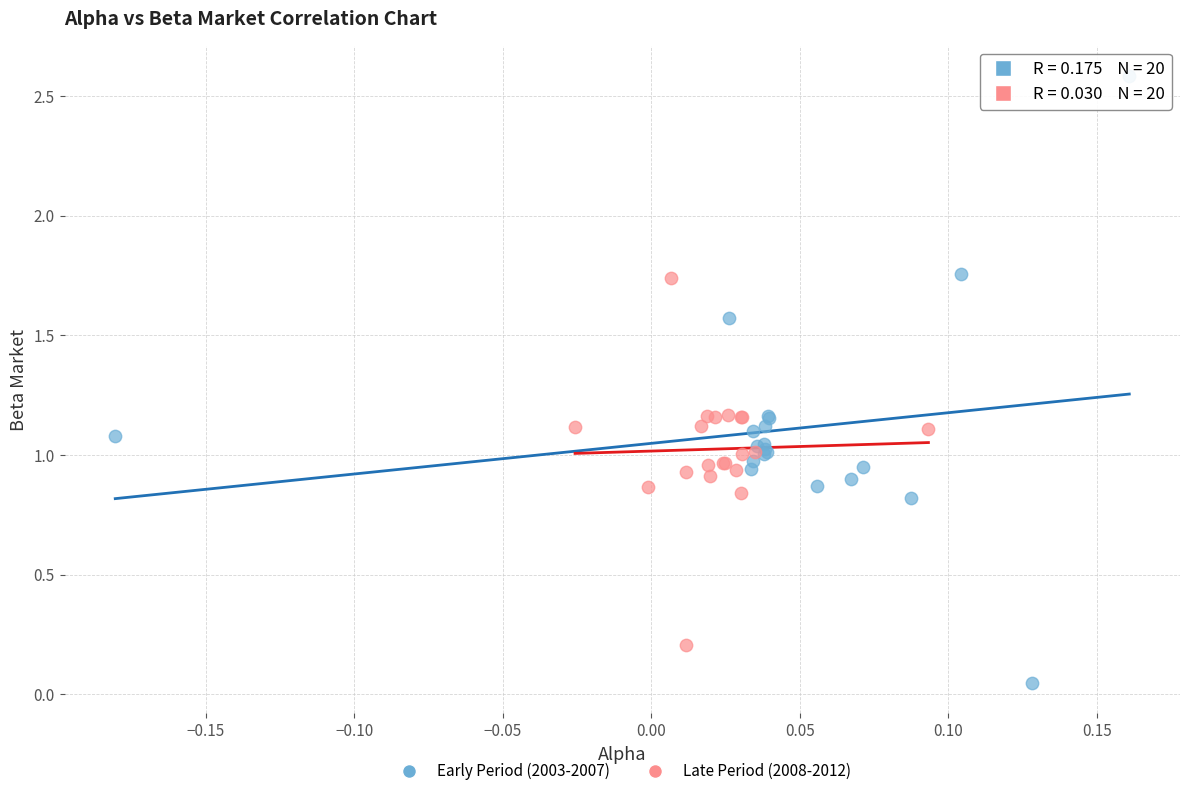

Which series contains the lowest Y value?

Early Period (2003-2007)